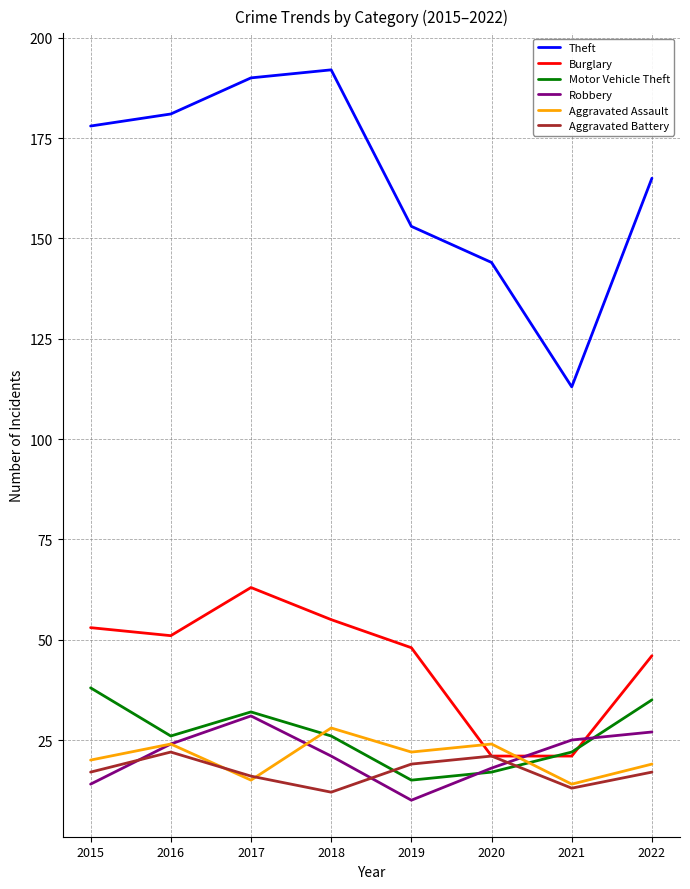

How many Aggravated Battery values are between 16 and 21?

5